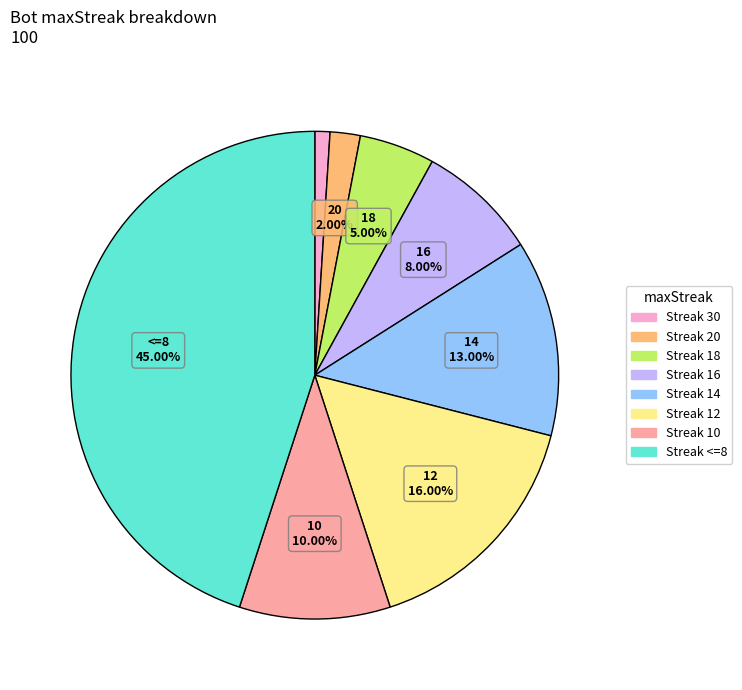

Is there a majority slice in this chart?

No